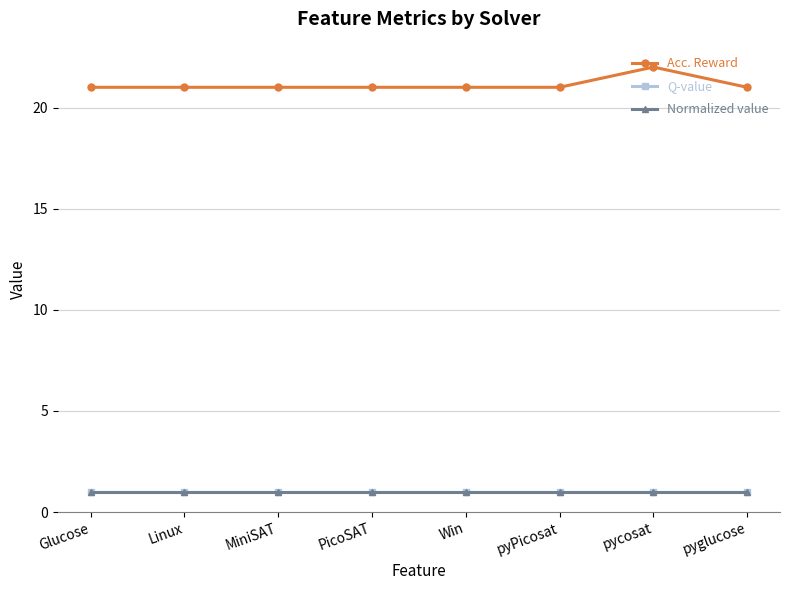

The value of Acc. Reward at Win is 21. True or false?

True